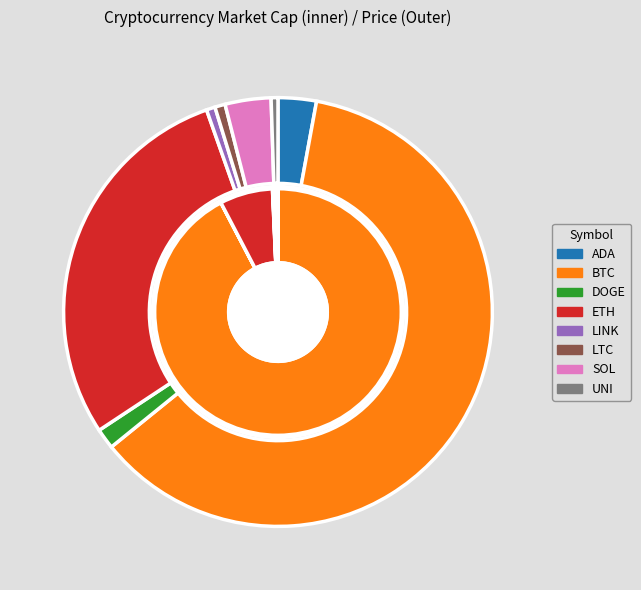

What portion of the pie excludes eth?

93.1%